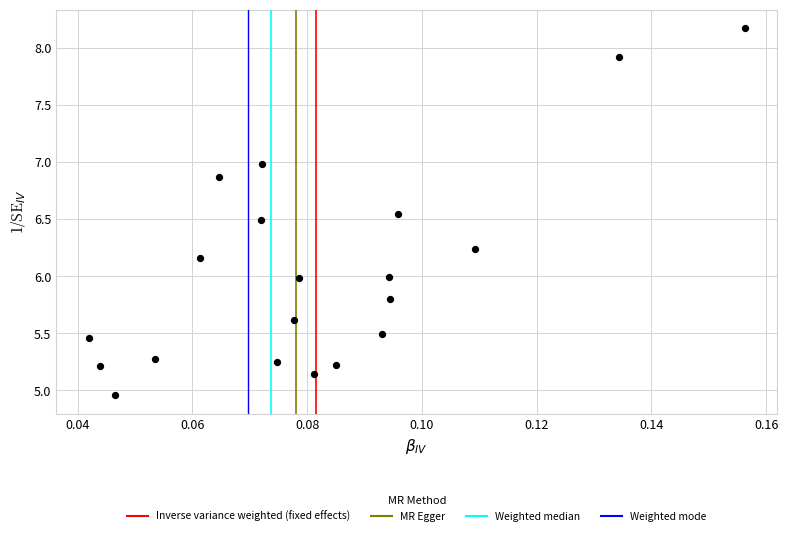

What is the range of Y values (max minus min)?

3.2